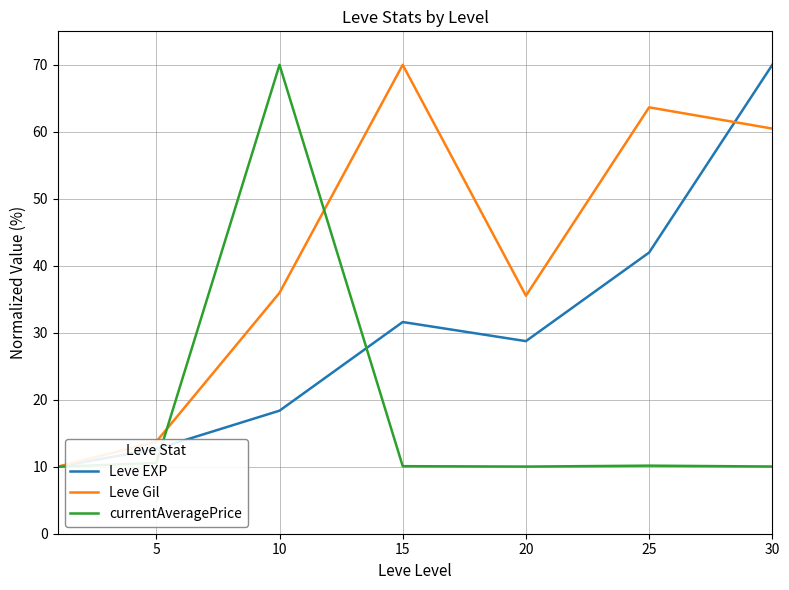

What is the greatest value displayed?

70.0